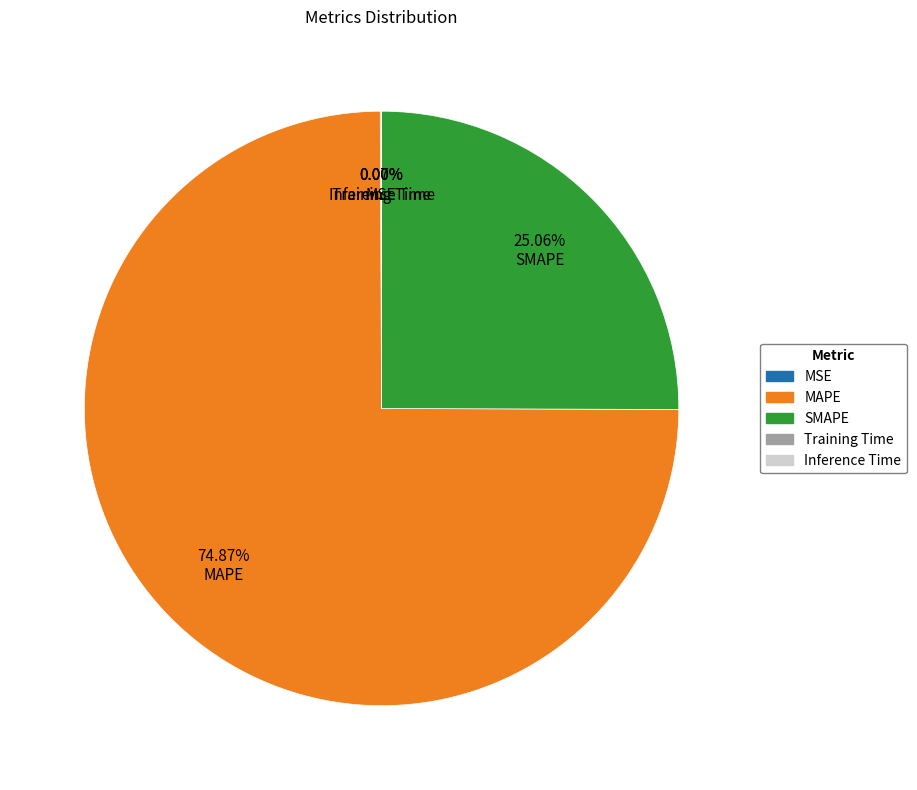

Which slice is the largest?

MAPE